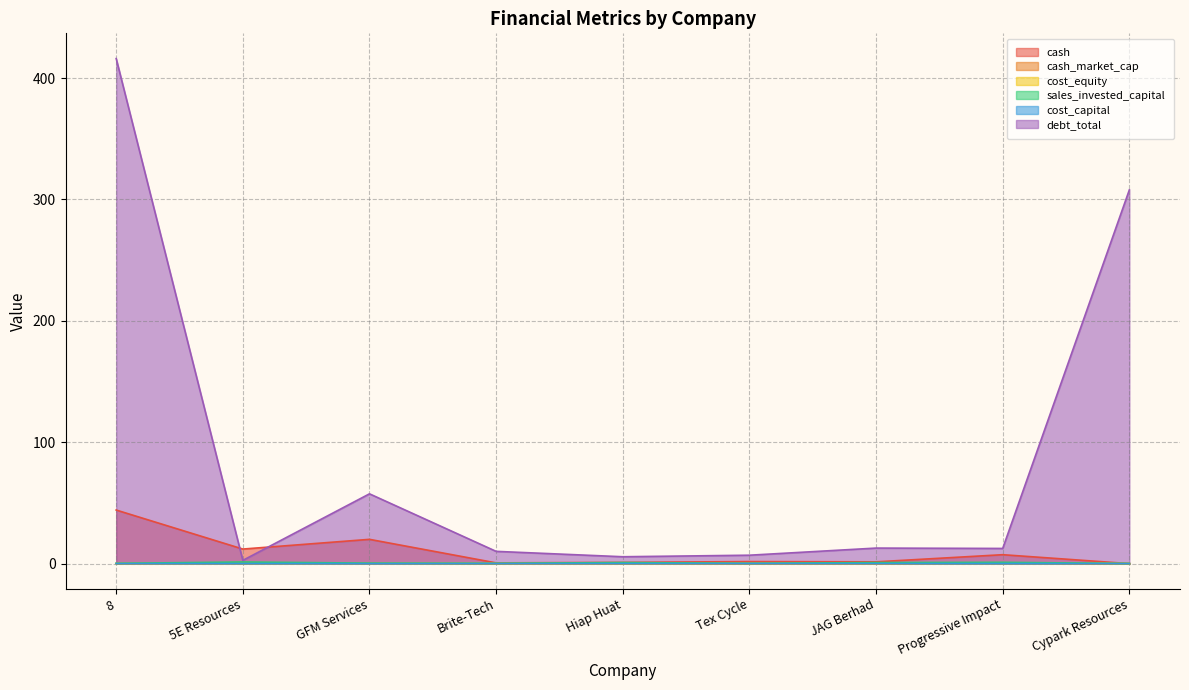

Is the value of cash_market_cap at 8 greater than the value of debt_total at Hiap Huat?

No